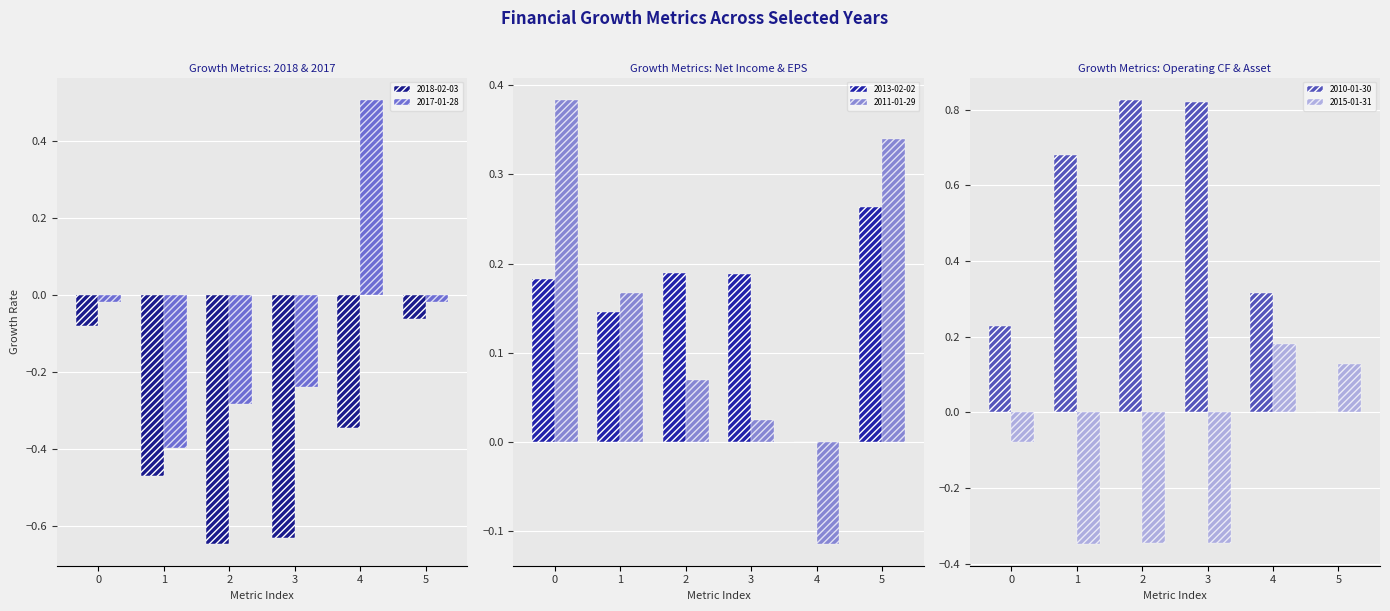

Is the value of 2018-02-03 at 2 greater than the value of 2017-01-28 at 5?

No